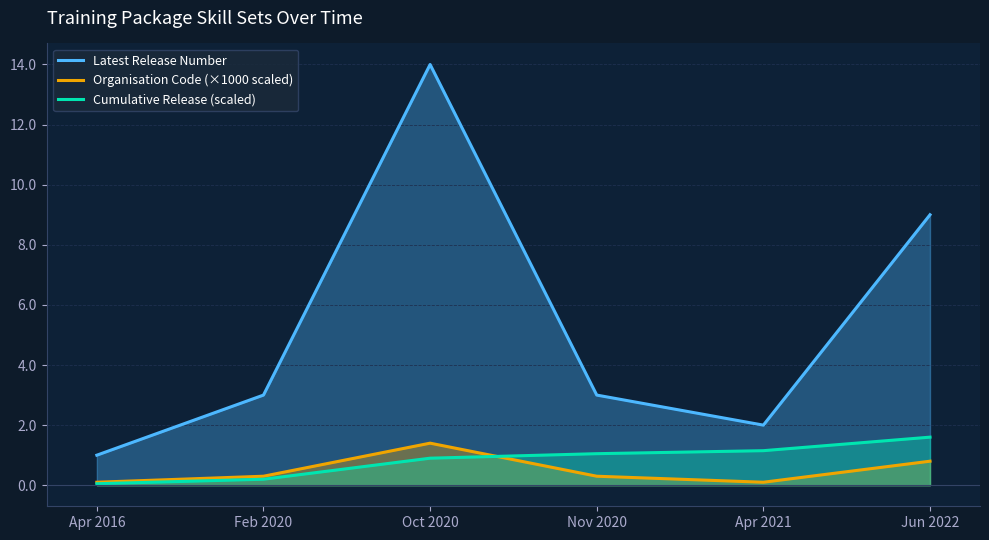

How many interior local valleys does the Latest Release Number series have?

1